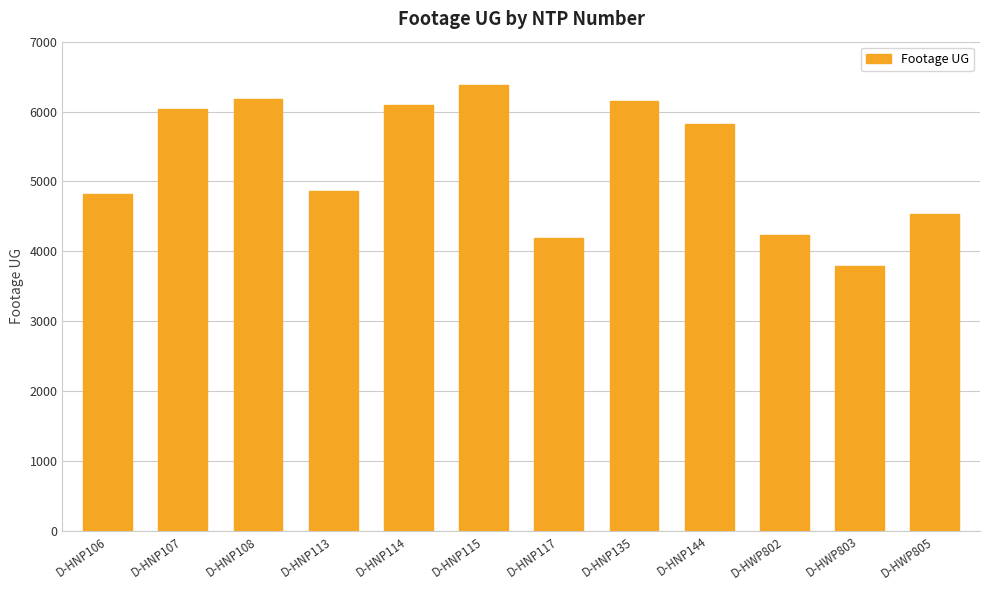

At which label does the data first exceed 5825?

D-HNP107